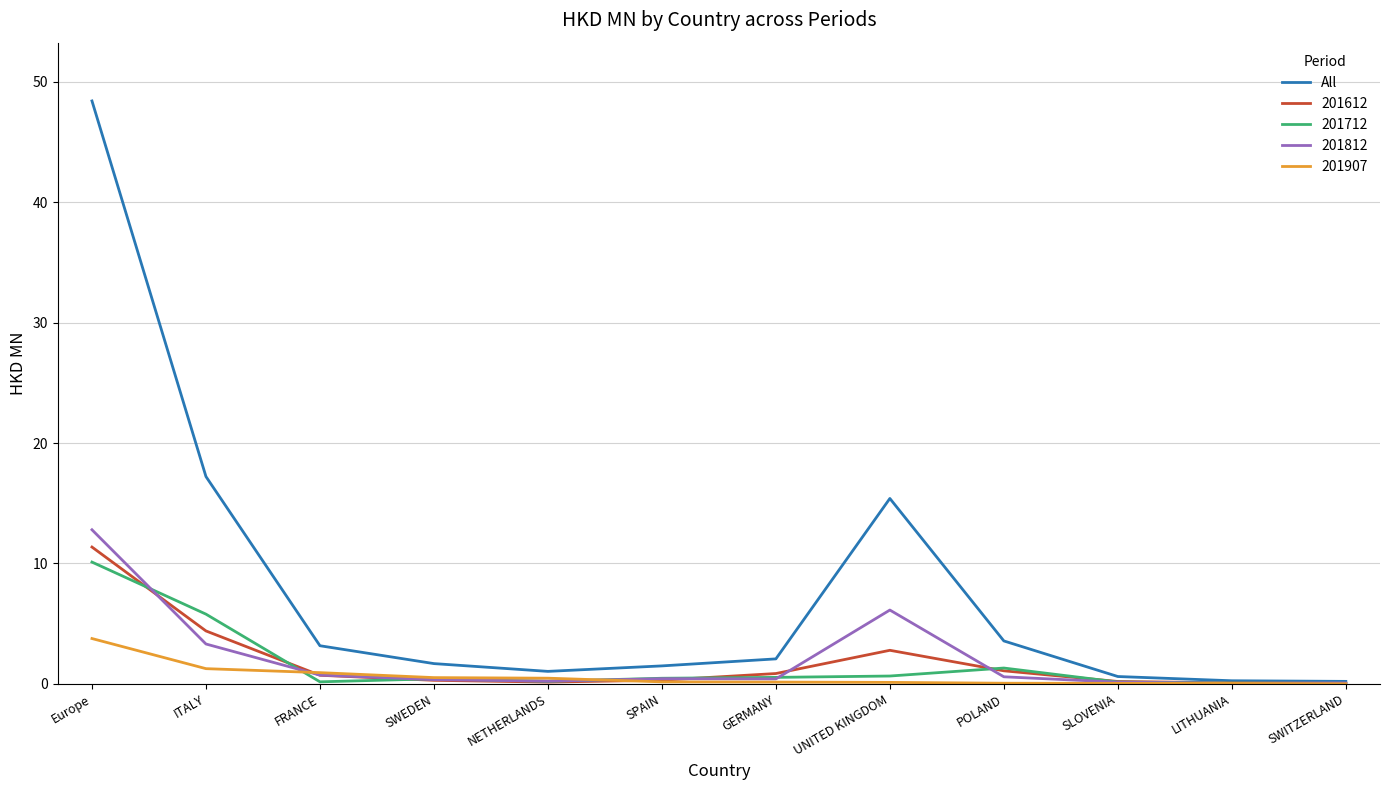

The value of 201612 at UNITED KINGDOM is 2.8. True or false?

True